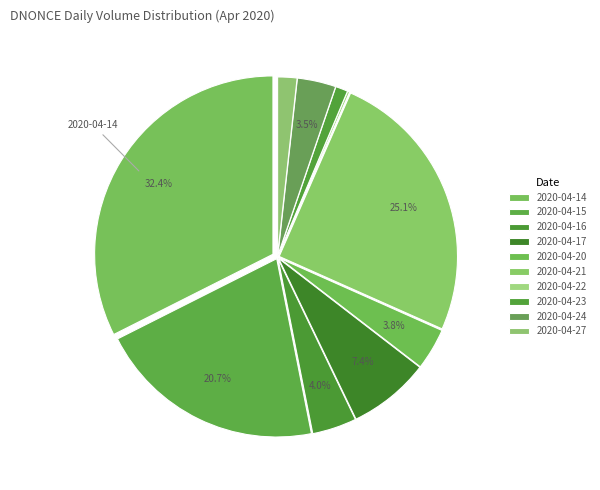

How much of the chart is everything except 2020-04-15?

79.3%